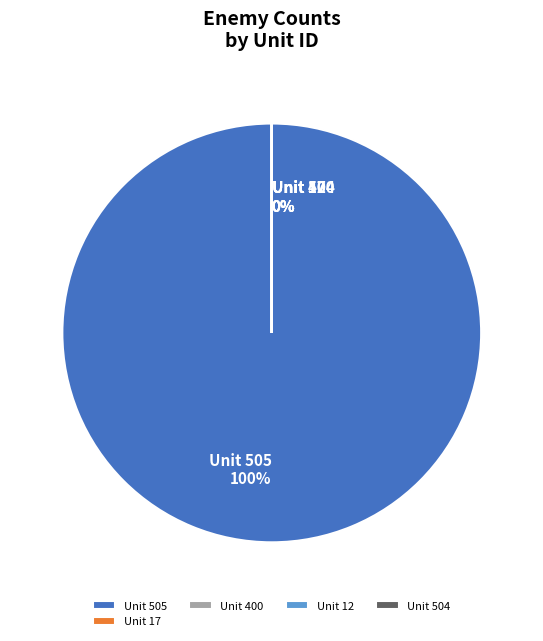

Between 504 and 400, which is larger?

504